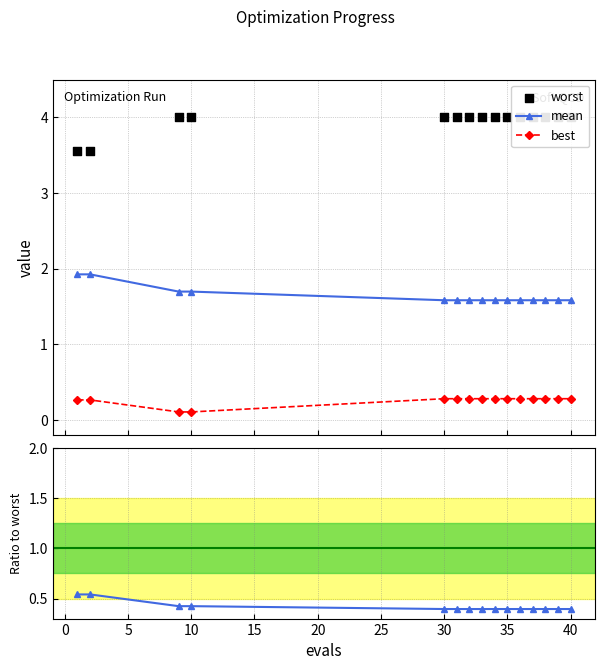

Which series contains the highest Y value?

worst